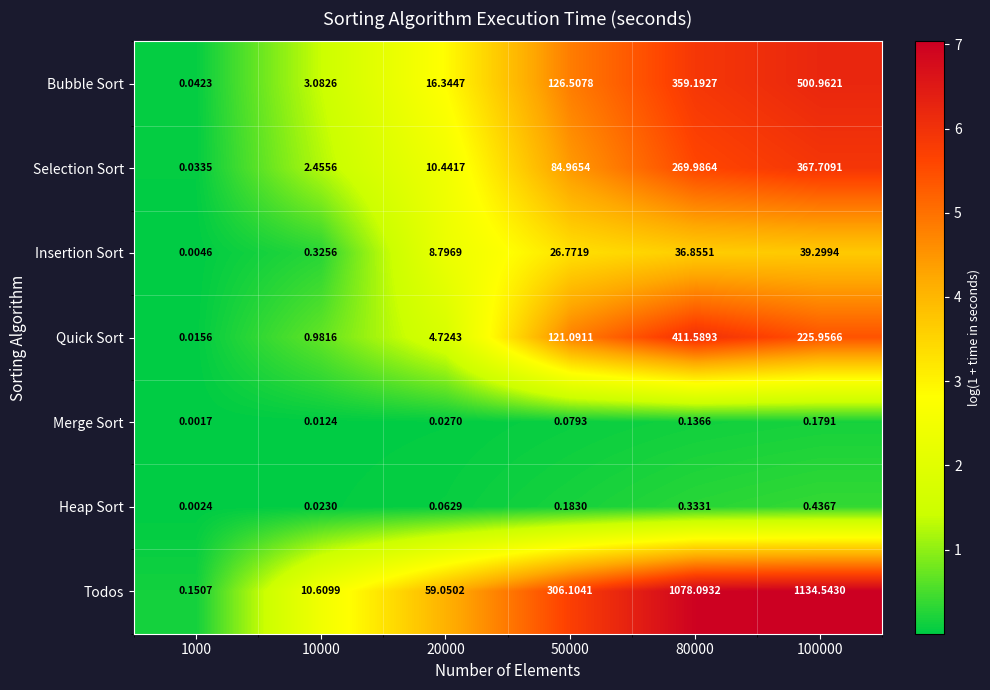

Which series has the widest spread of values?

Todos